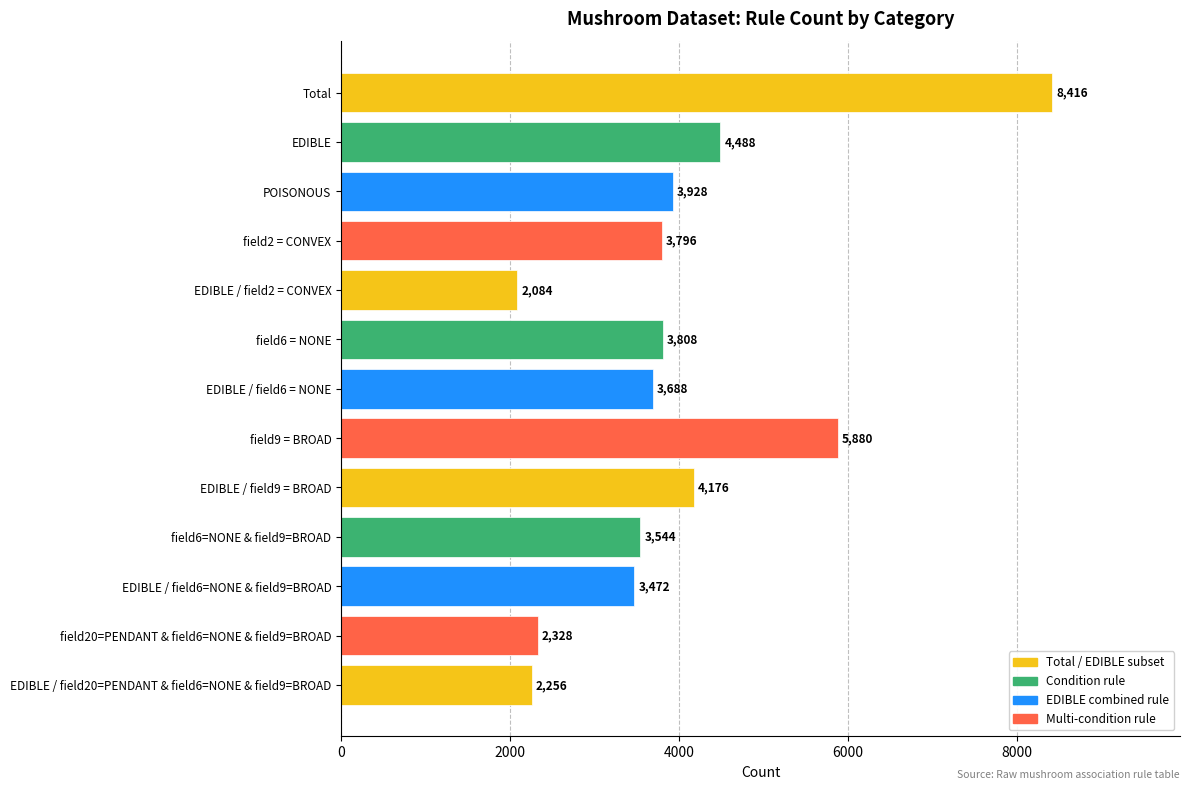

The value at field9 = BROAD is 1926. True or false?

False